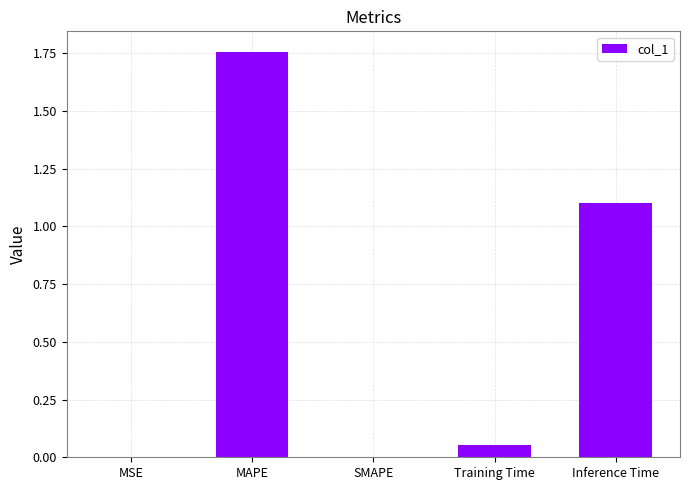

What is the sum of all values?

2.9